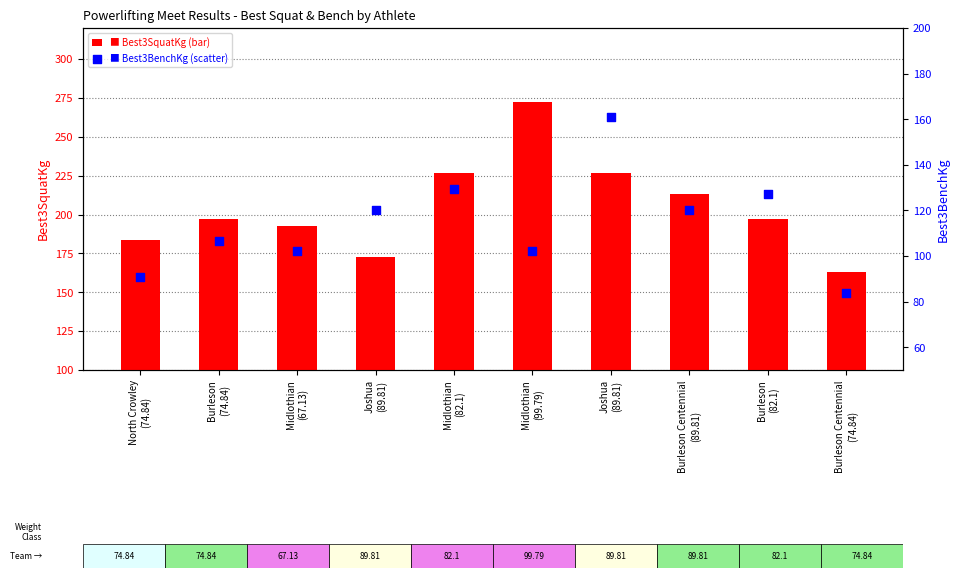

Which series has the widest spread of Y values?

Best3SquatKg